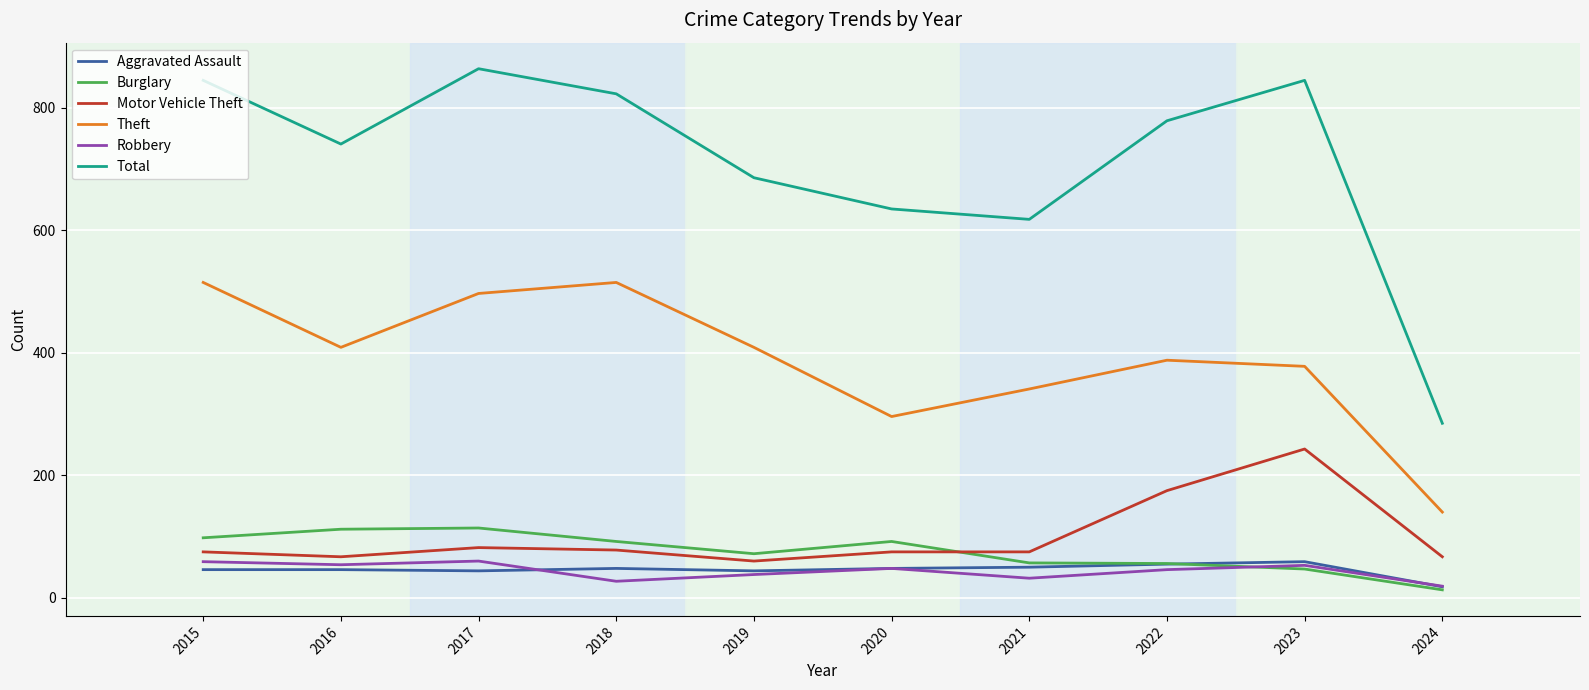

What is the lowest value of the Burglary series?

13